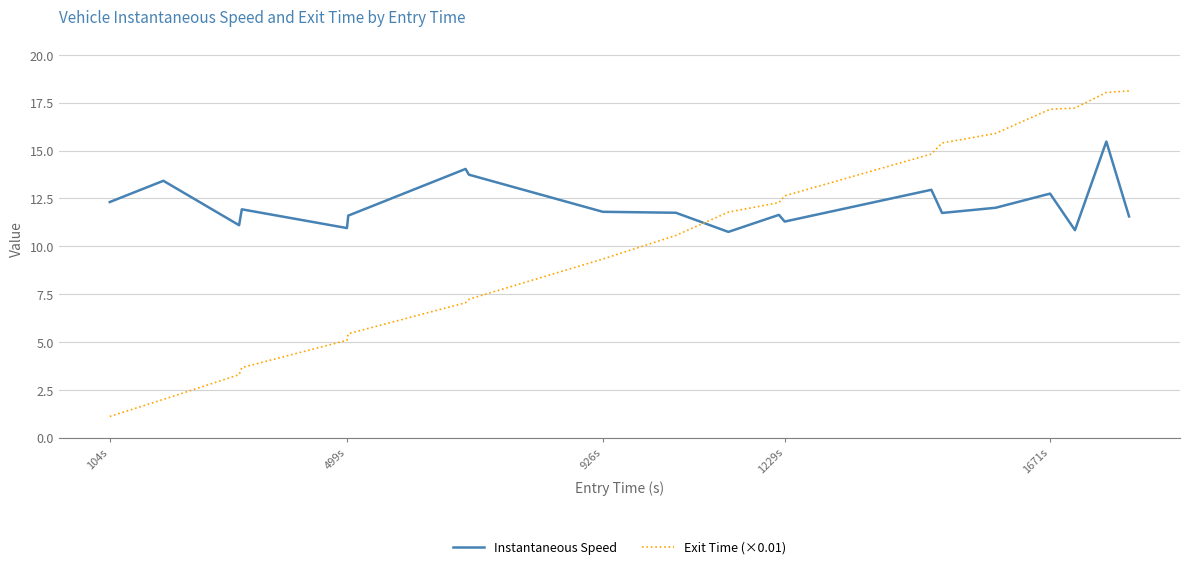

How many times do Exit Time (×0.01) and Instantaneous Speed cross each other?

1